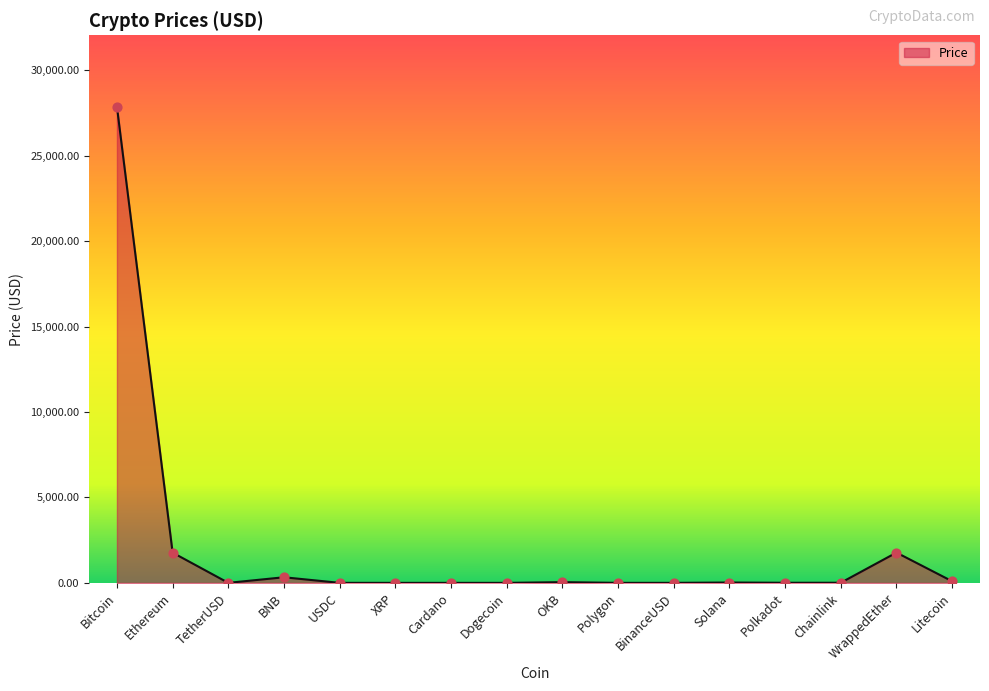

Approximately how many times larger is the value at Bitcoin compared to WrappedEther?

15.7